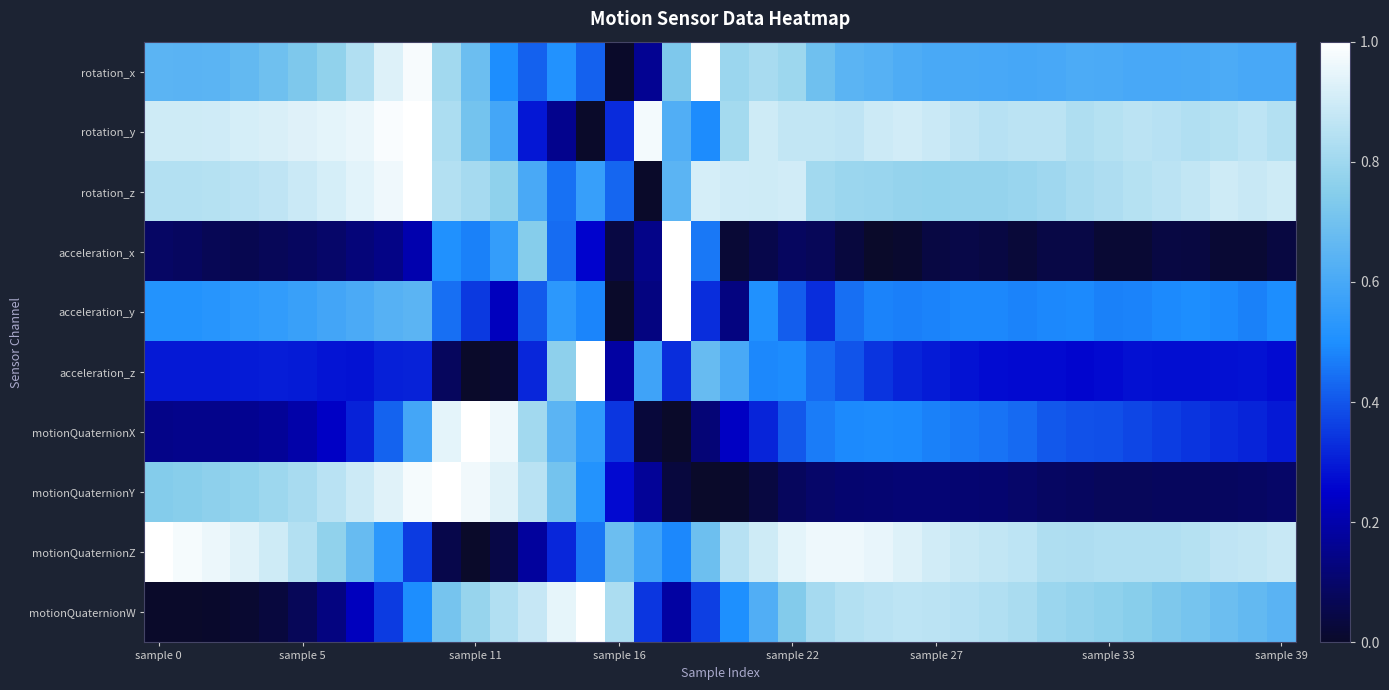

At which category is the sum across all series the highest?

9